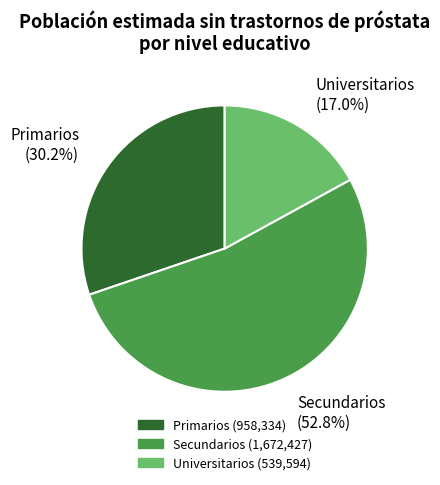

The Universitarios slice represents 26% of the pie. True or false?

False